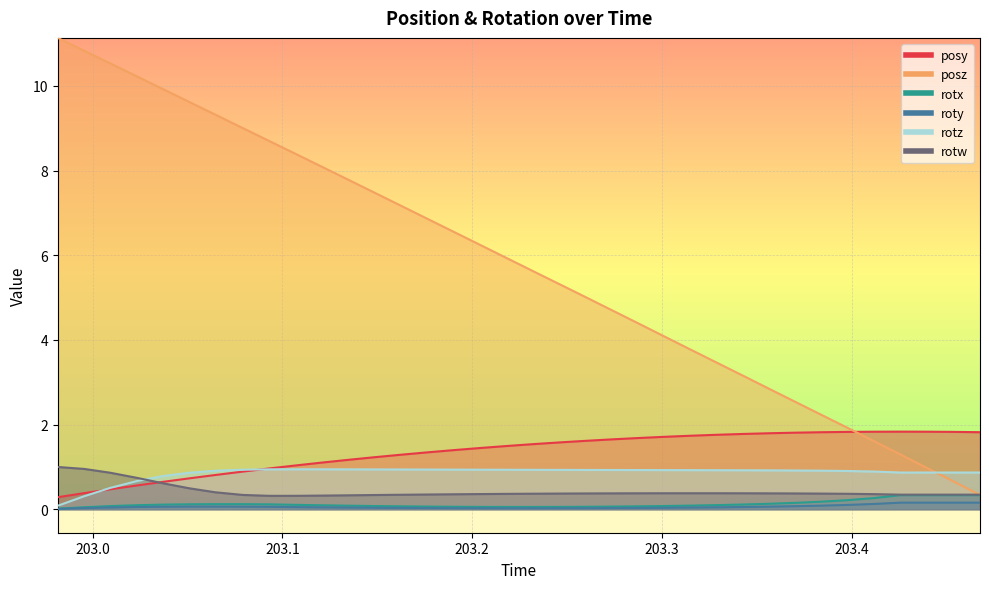

After their last crossing, which series has the higher values: rotw or rotz?

rotz